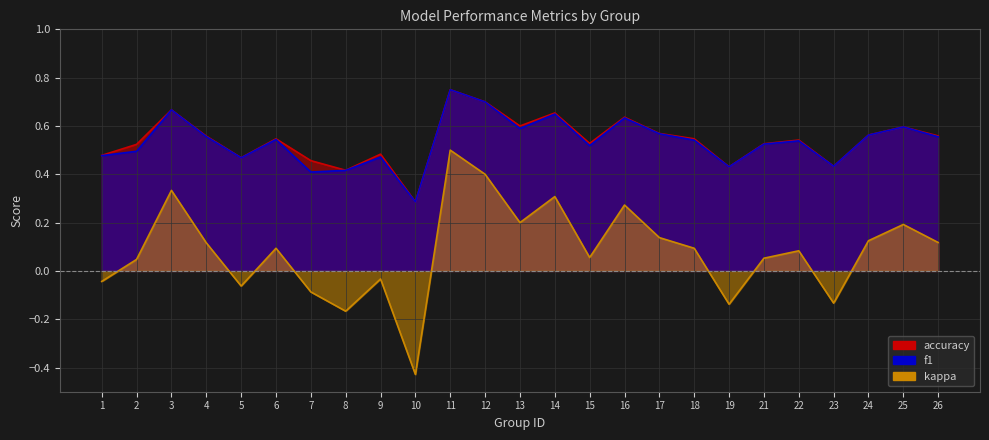

In f1, how many points are lower than both neighbors (excluding endpoints)?

7